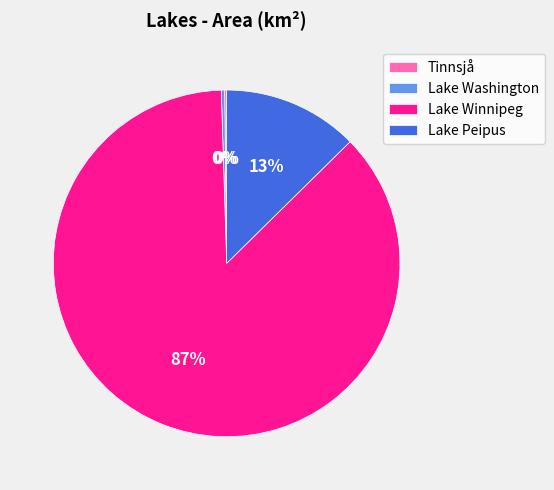

Is the sum of Lake Washington and Lake Peipus greater than half?

No